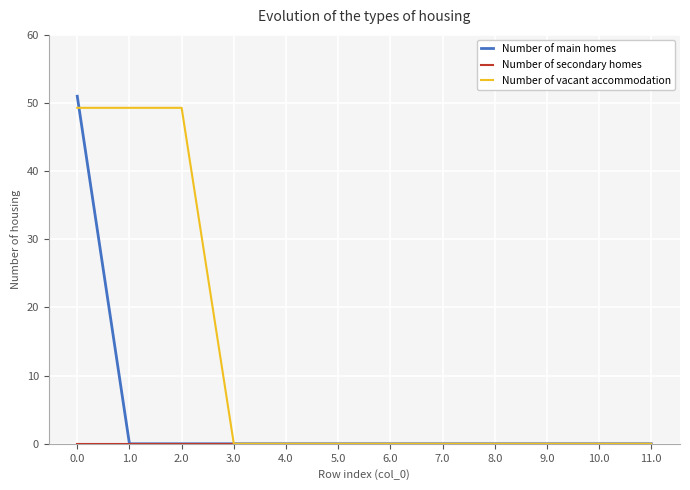

Is it true that Number of main homes equals -15.7 at 8.0?

False